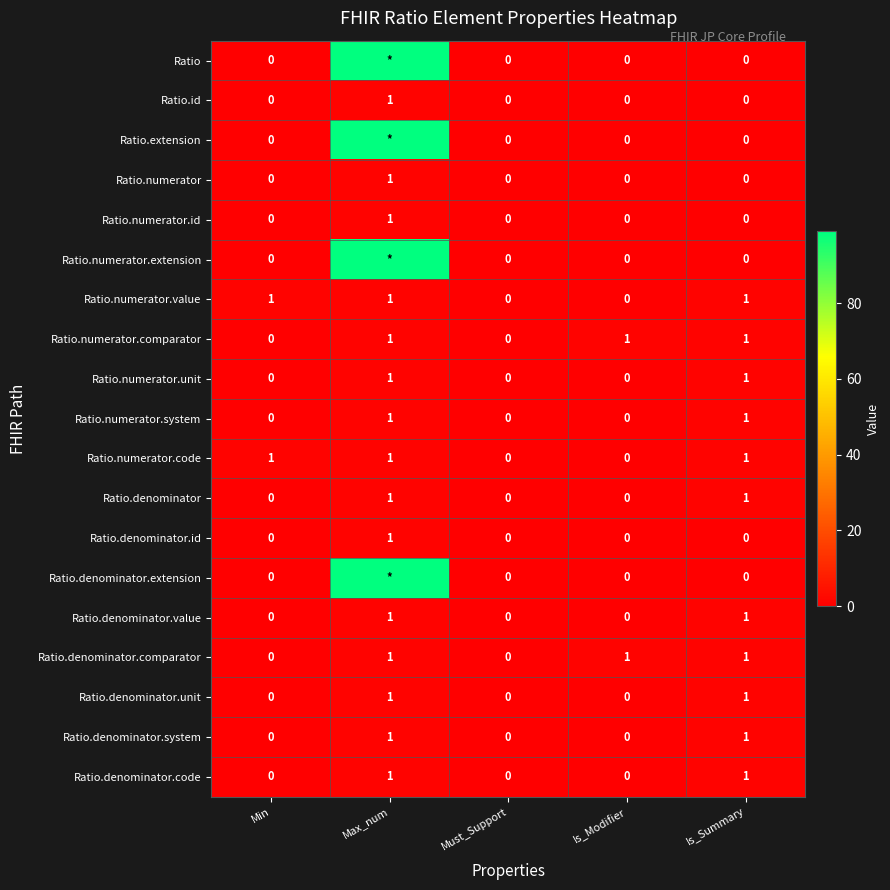

What is the total value across all series at Is_Summary?

11